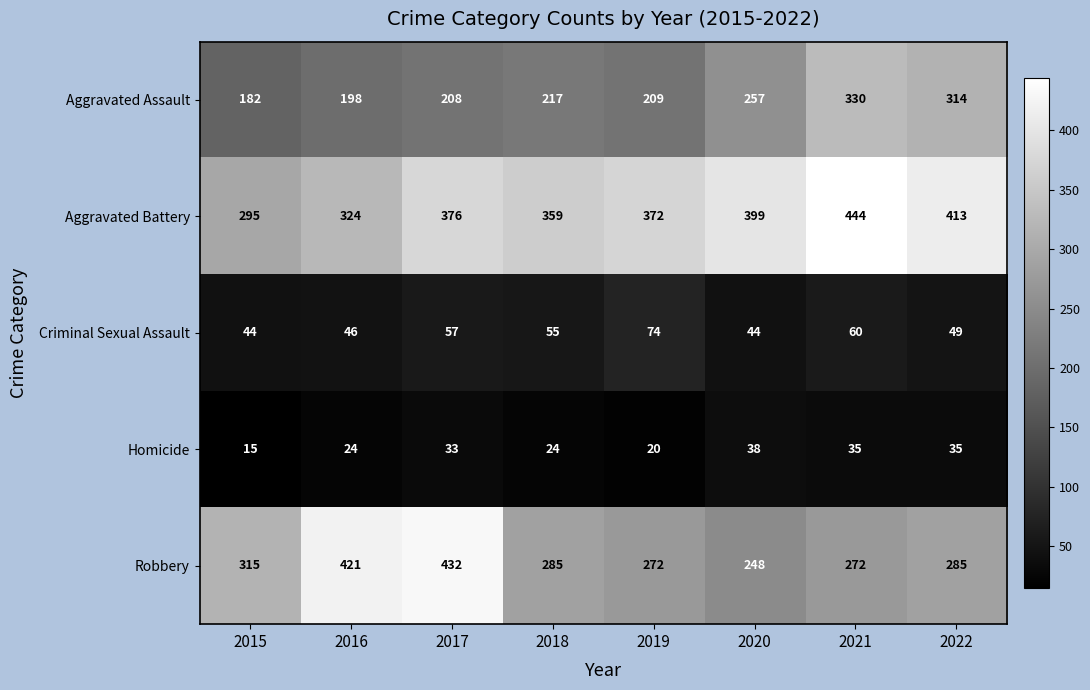

How many distinct data groups are displayed?

5